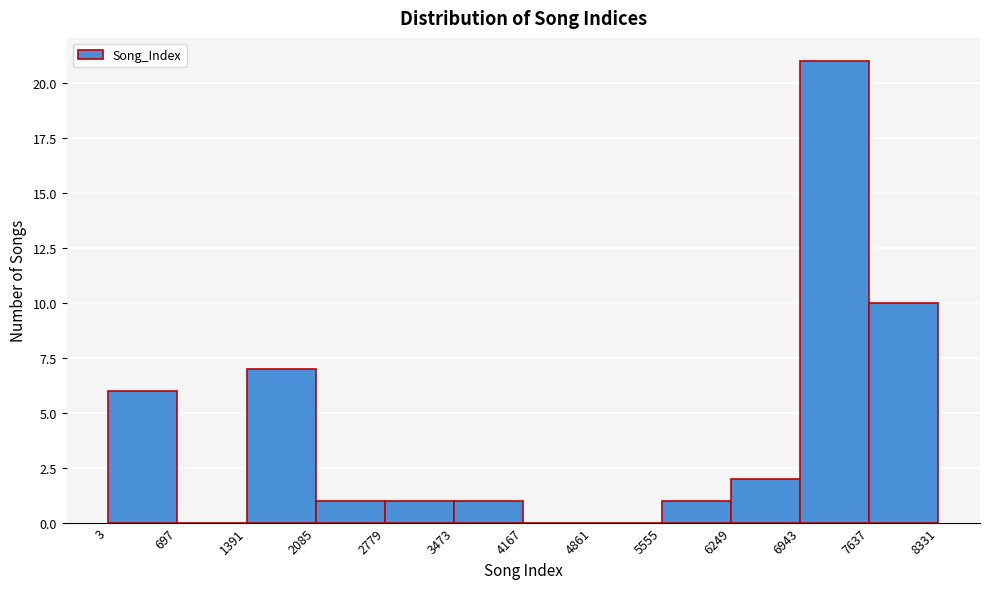

How tall is the bar that spans 1391 to 2085 on the x-axis? The values are not printed on the chart, so give them approximately, as read against the axis.

7